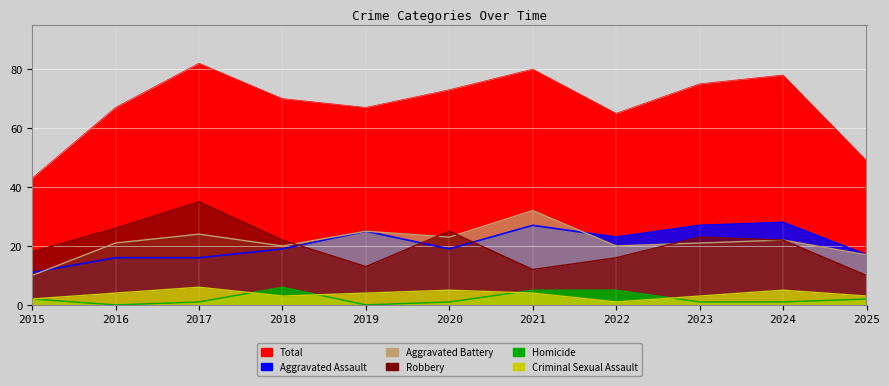

Reading left to right, transcribe all the data shown in this chart.

Aggravated Assault: 11	16	16	19	25	19	27	23	27	28	17
Aggravated Battery: 10	21	24	20	25	23	32	20	21	22	17
Criminal Sexual Assault: 2	4	6	3	4	5	4	1	3	5	3
Homicide: 2	0	1	6	0	1	5	5	1	1	2
Robbery: 18	26	35	22	13	25	12	16	23	22	10
Total: 43	67	82	70	67	73	80	65	75	78	49